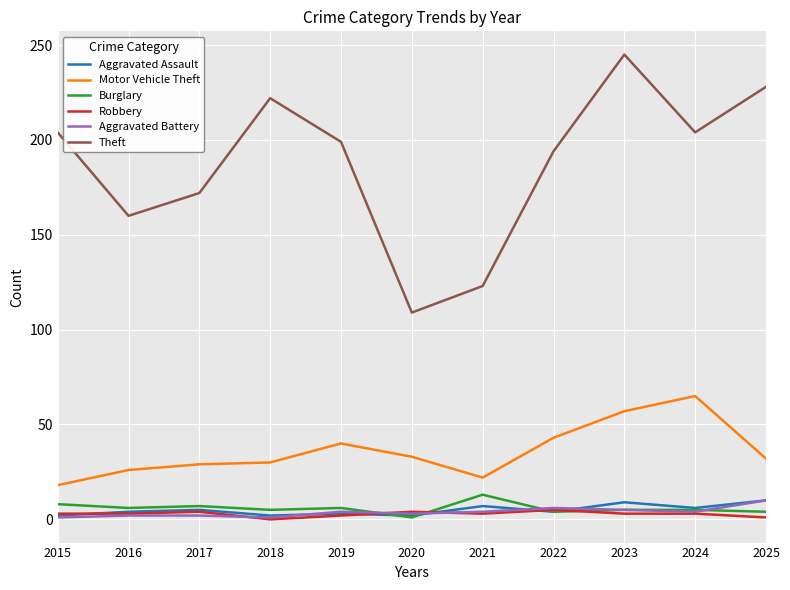

What is the difference between the second highest and minimum values in the Theft series?

119